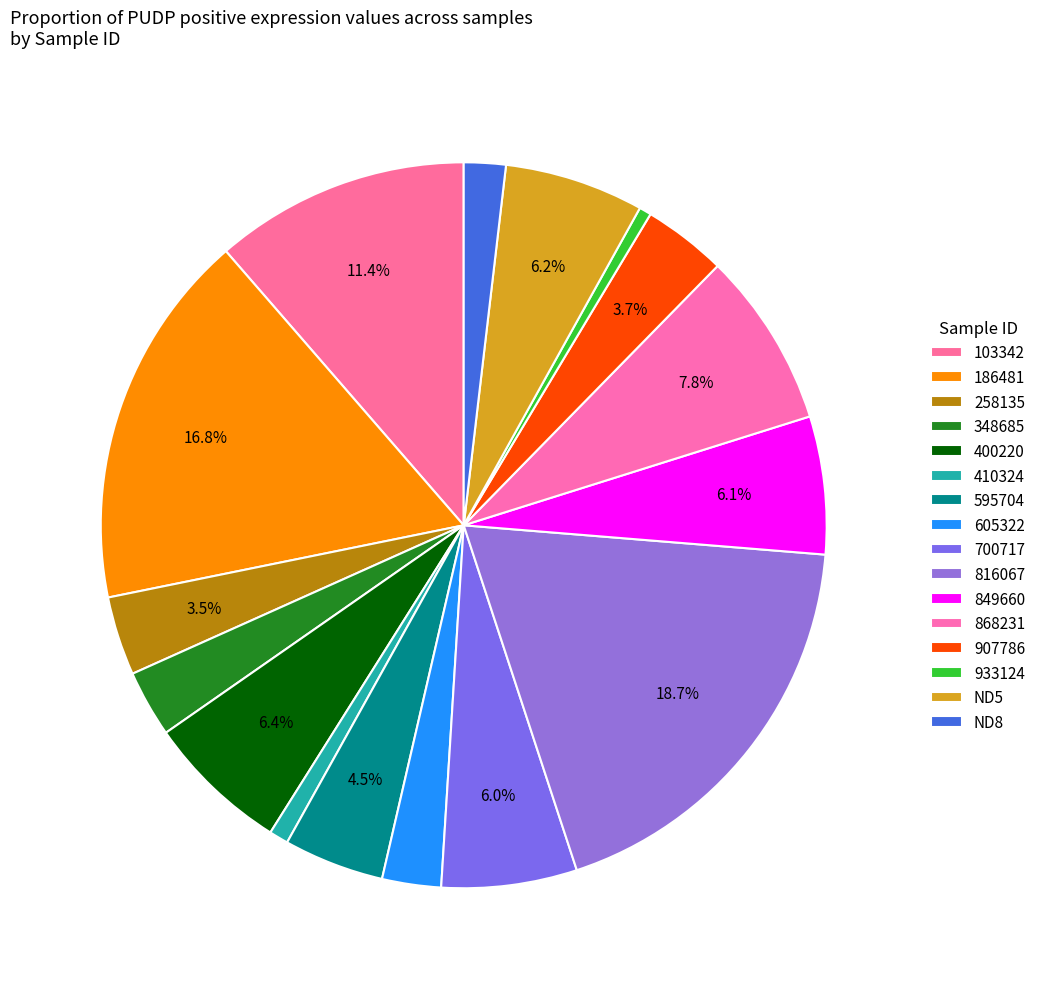

Which slice is the smallest?

933124